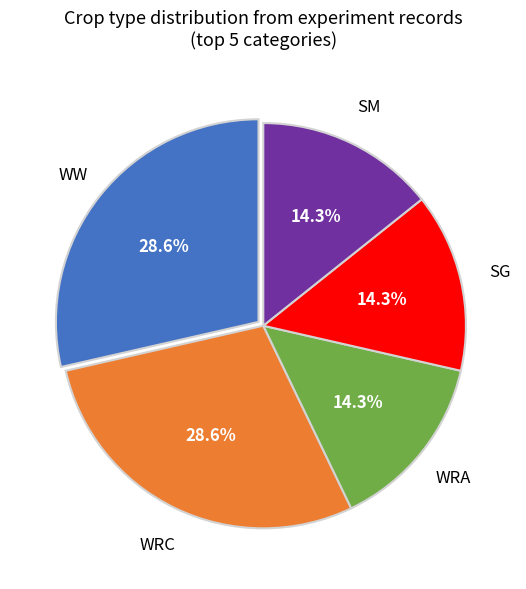

Is there any slice that represents more than half of the pie?

No